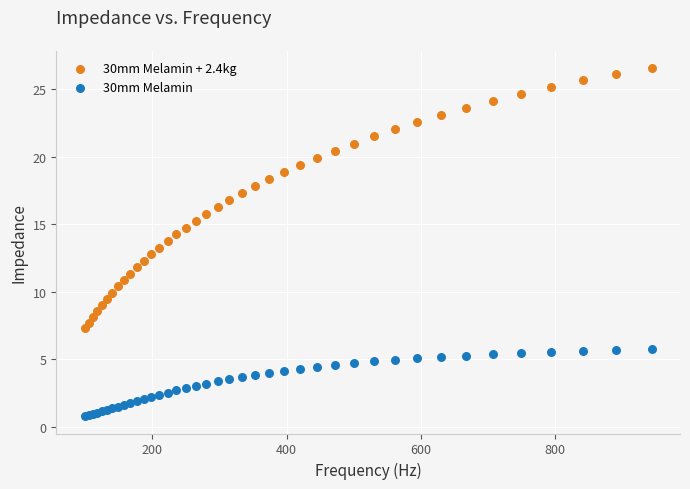

Which series contains the lowest Y value?

30mm Melamin